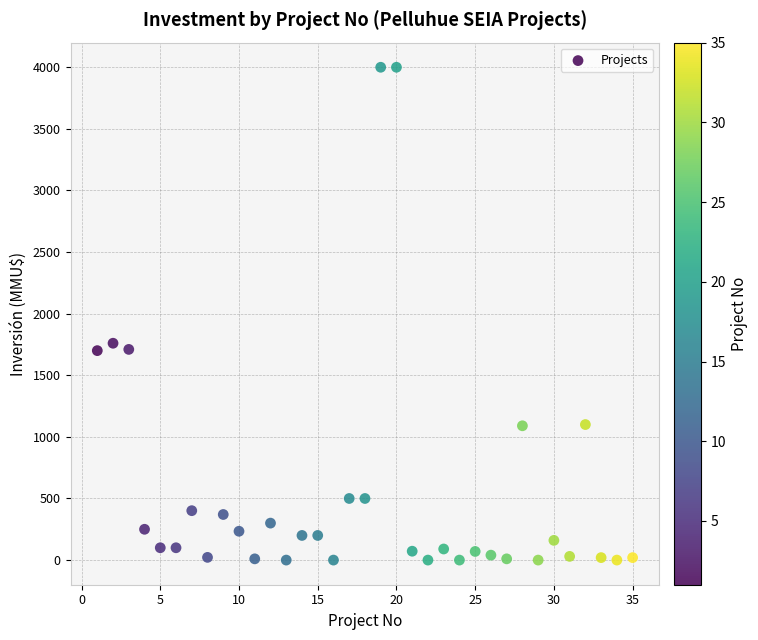

What Y value in the scatter plot is closest to 2000?

1760